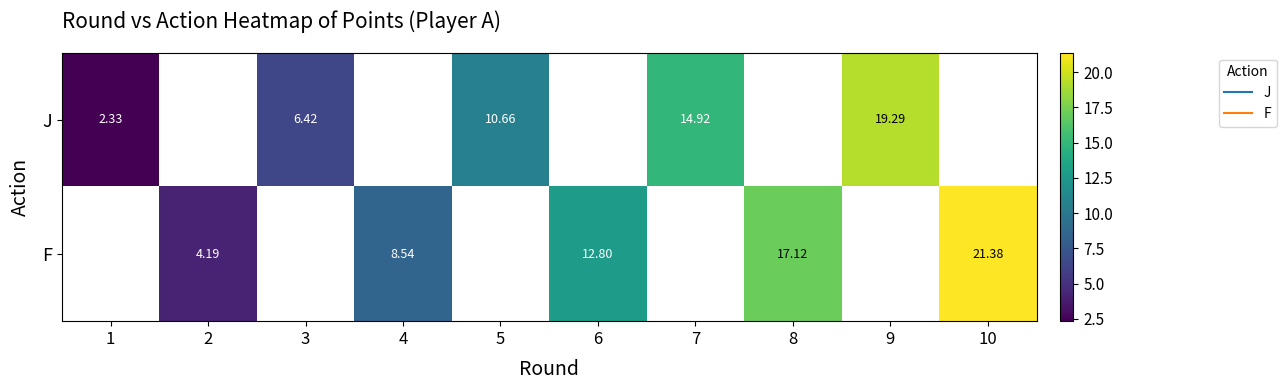

How many data points in F are less than 12?

2